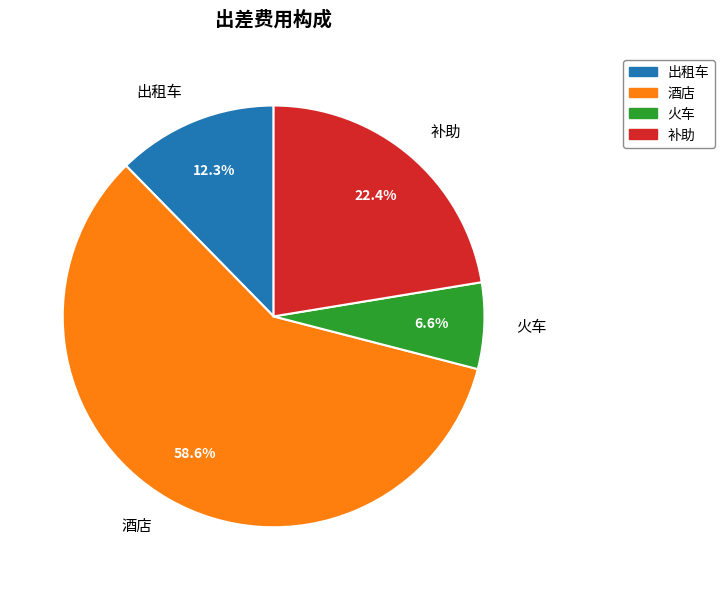

True or false: 补助 accounts for 22% of the total.

True